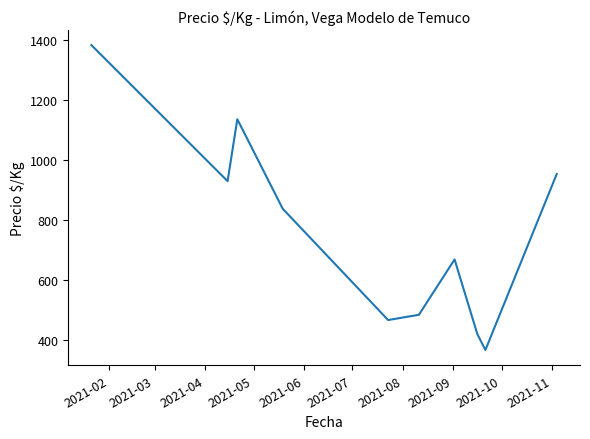

What is the smallest value displayed?

366.5